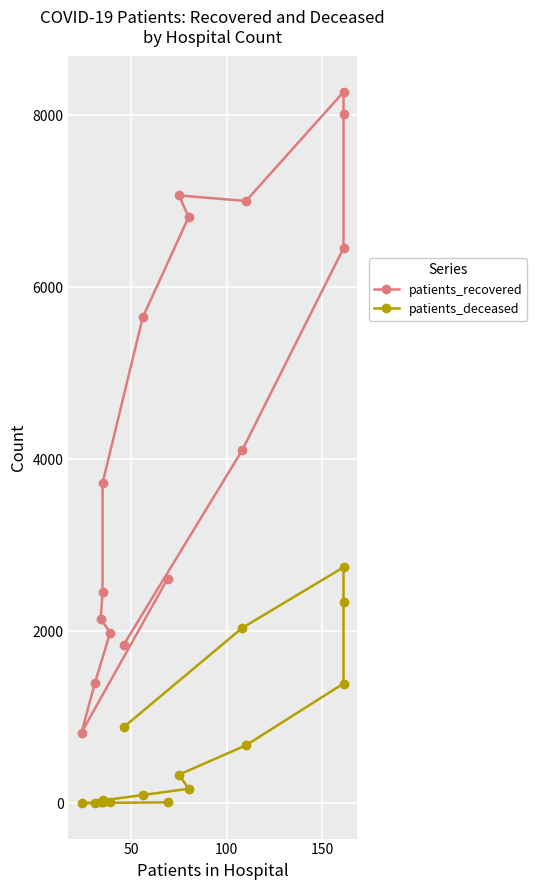

True or false: patients_deceased and patients_recovered intersect in this chart.

False